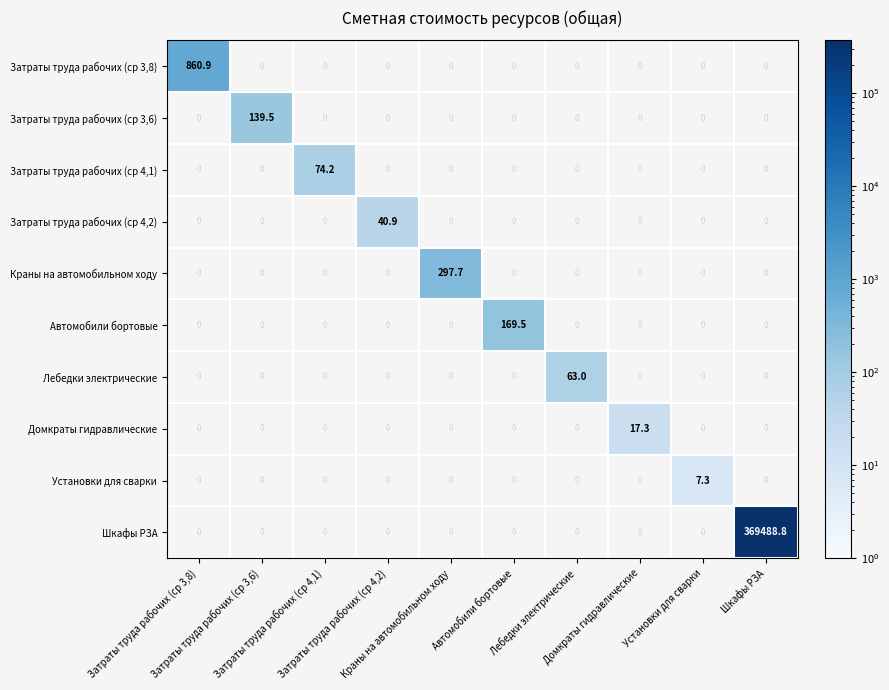

What is the greatest value displayed?

369488.8